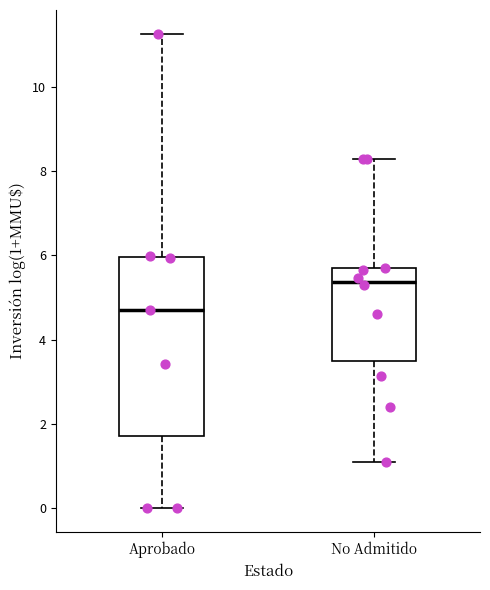

Reading left to right, transcribe this box plot: for each box, give where its median line is, the range the box spans, and where its two whiskers end, as read against the y-axis. The values are not printed on the chart, so give them approximately, as read against the axis.

Aprobado: median 4.8, box 1.8 to 6.0, whiskers 0.0 to 11.2
No Admitido: median 5.4, box 3.6 to 5.6, whiskers 1.0 to 8.2